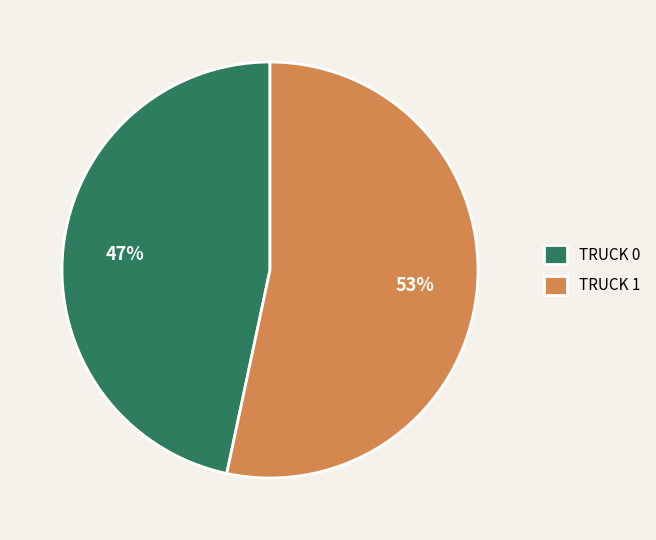

Combined, do TRUCK 1 and TRUCK 0 account for over 50%?

Yes